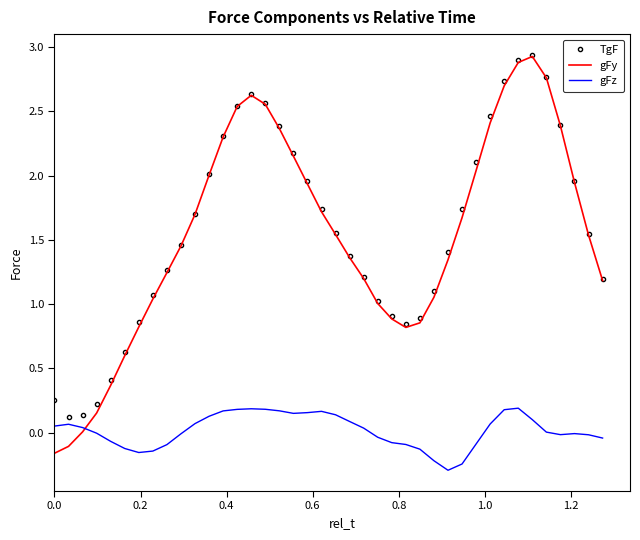

What is the smallest value displayed?

-0.3